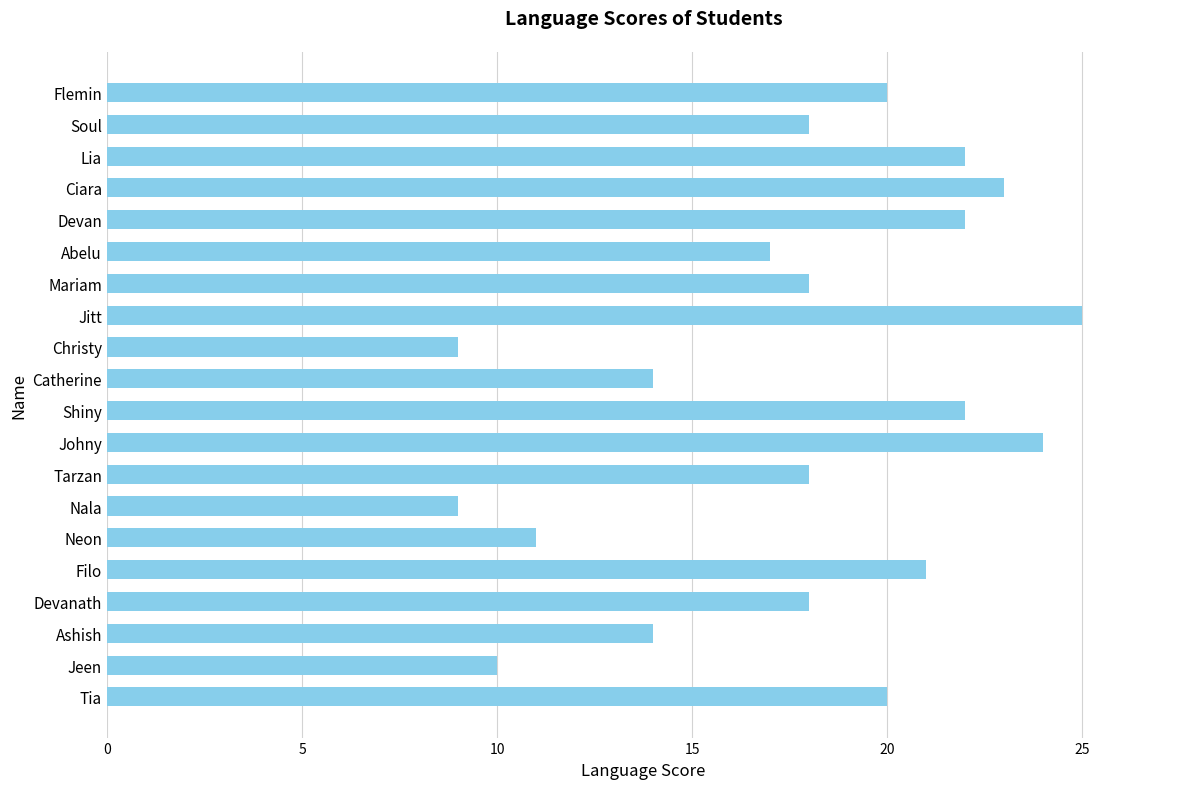

What is the maximum value shown in the chart?

25